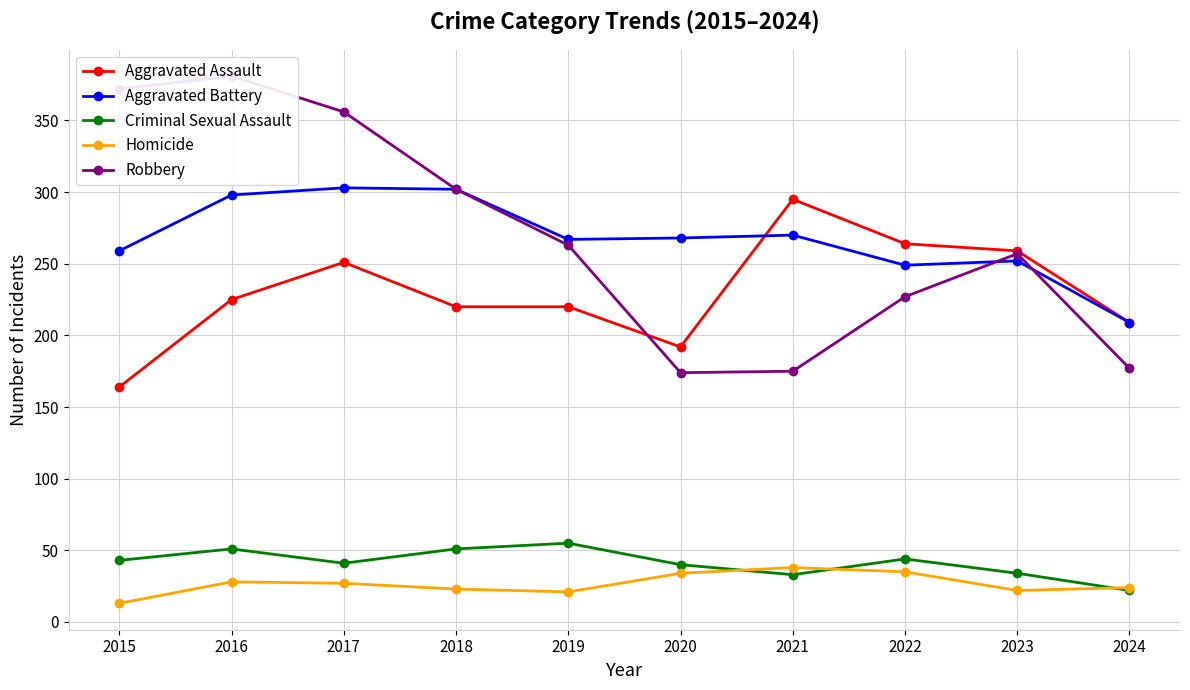

Count the number of data series in this chart.

5